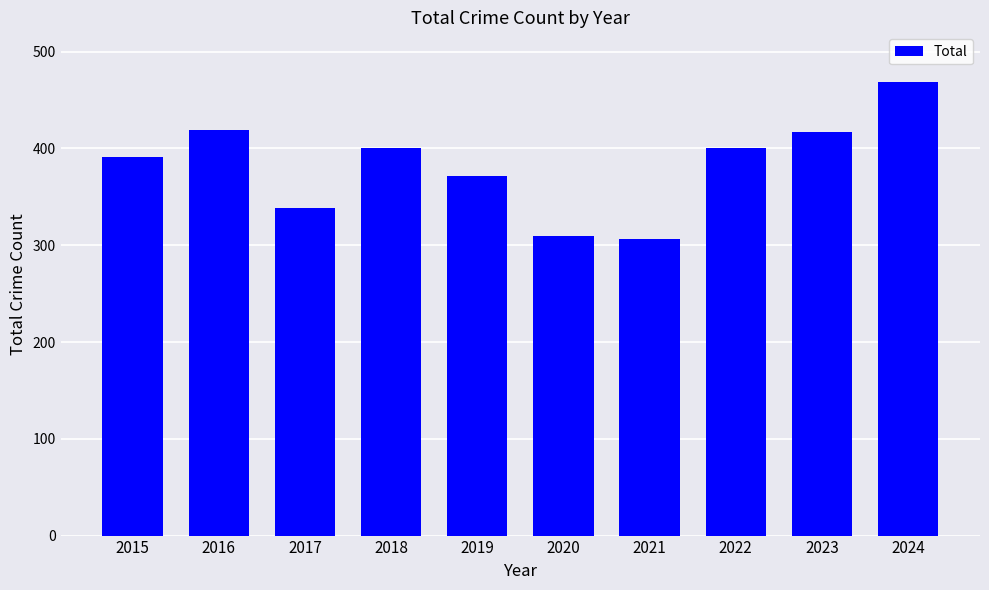

Does the chart contain stacked bars?

No